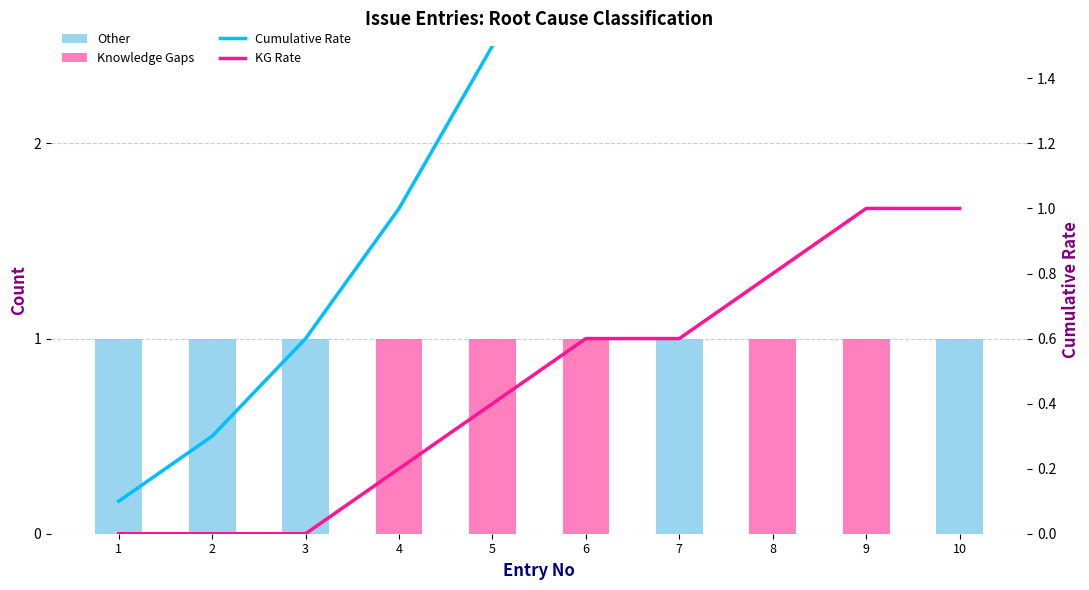

Count the number of data series in this chart.

4